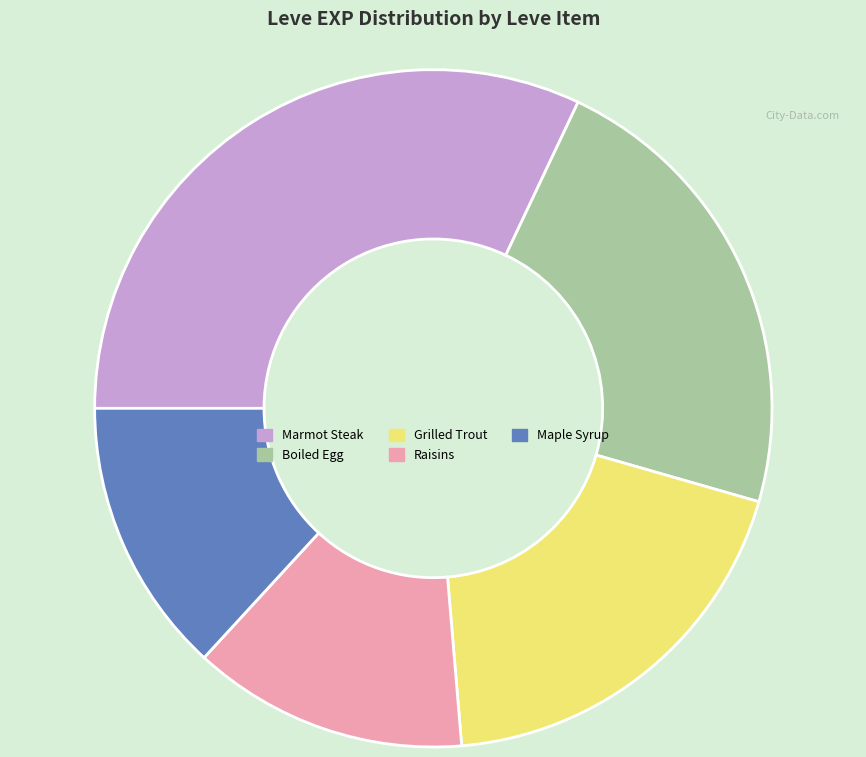

Which category has the biggest portion of the pie?

Marmot Steak